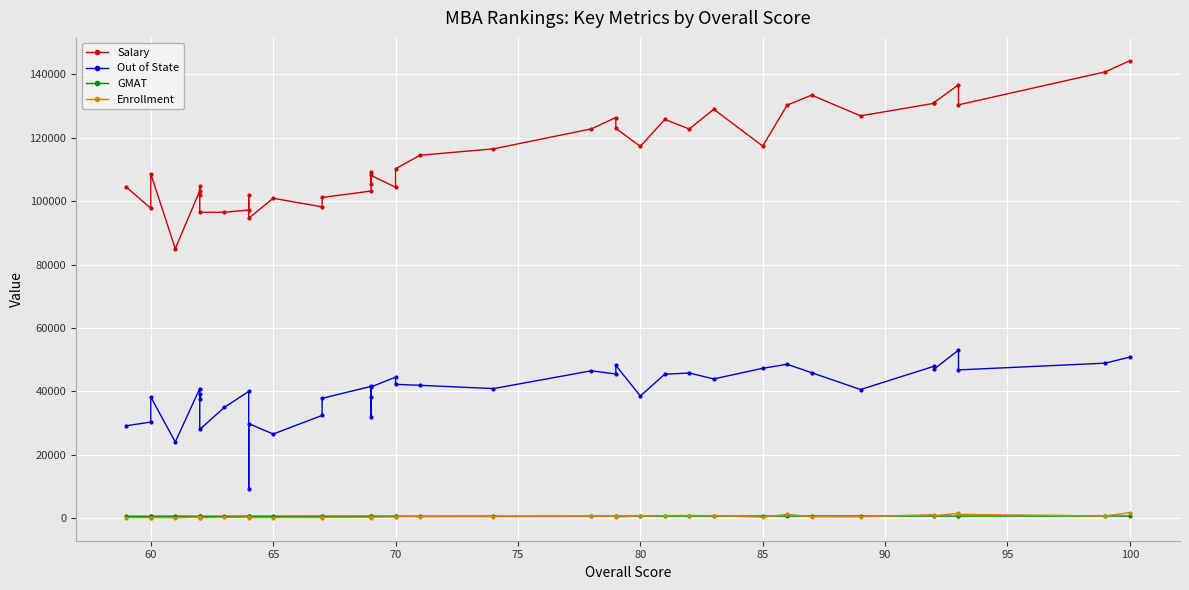

Which series has the widest spread of values?

Salary